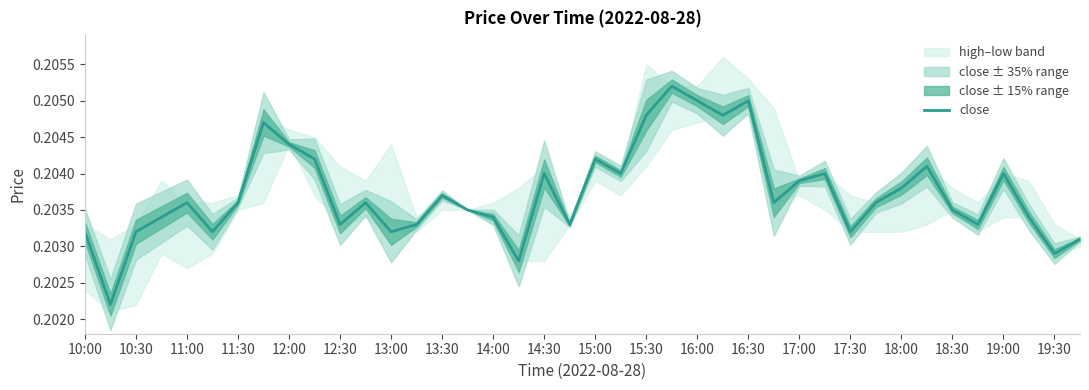

Is it true that close equals 0.4 at 10:30?

False